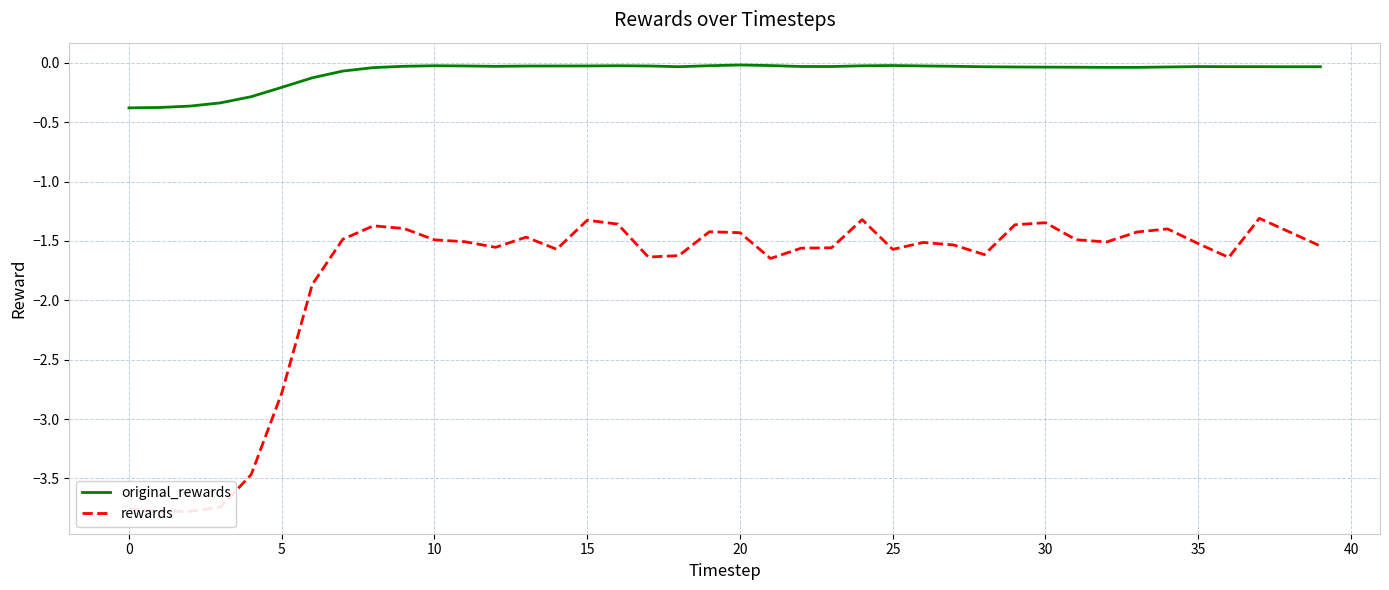

True or false: original_rewards and rewards cross at least once.

False